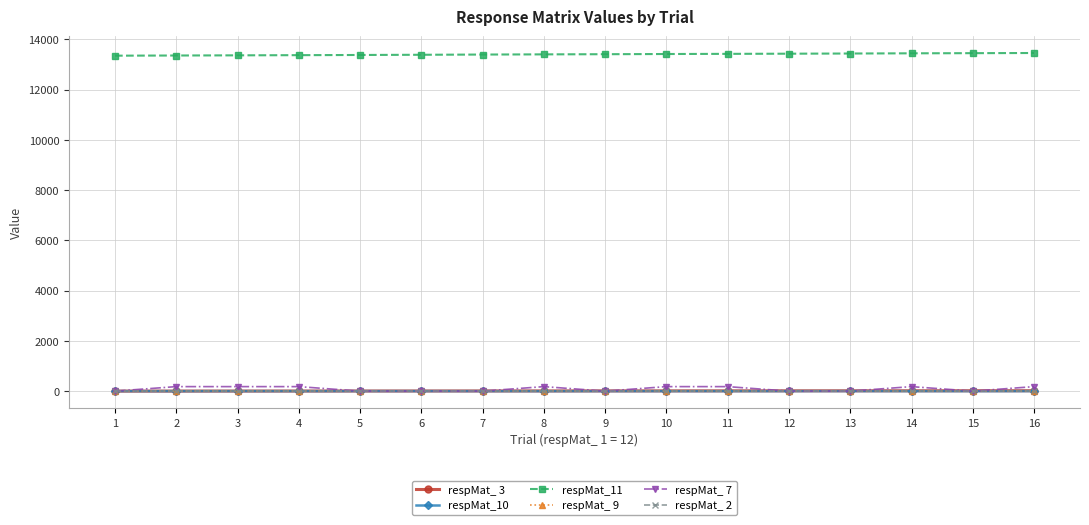

What is the difference between the highest and lowest values at 8?

13397.1